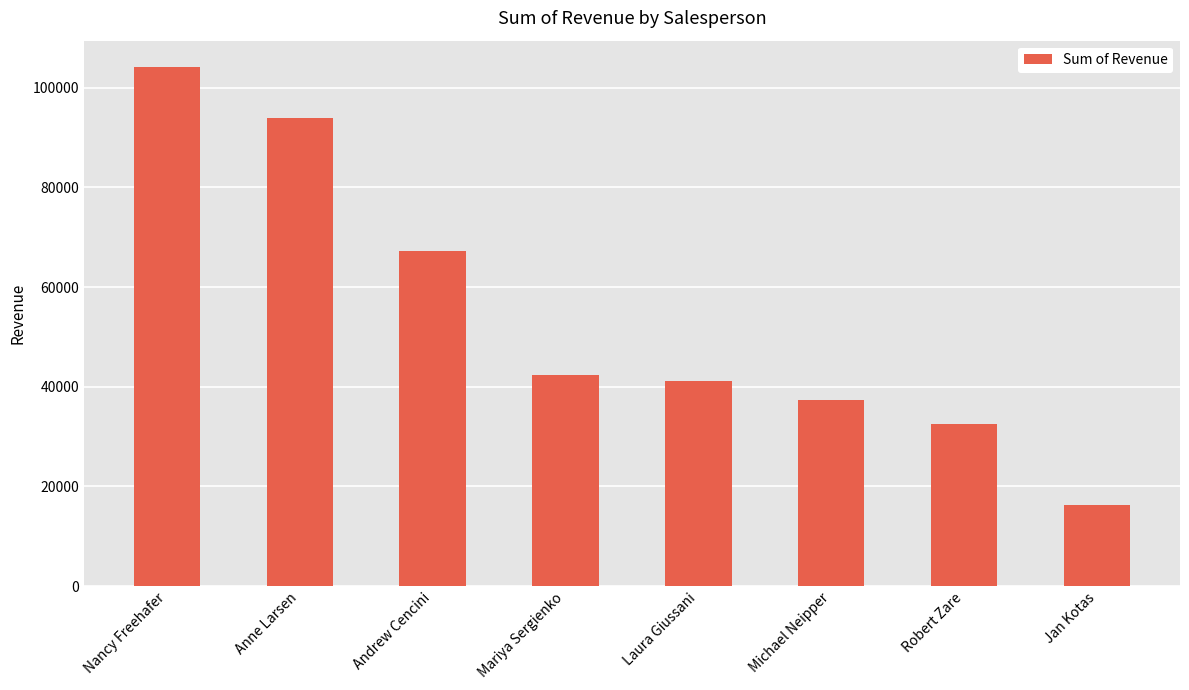

At which category does the chart reach its peak across all series?

Nancy Freehafer